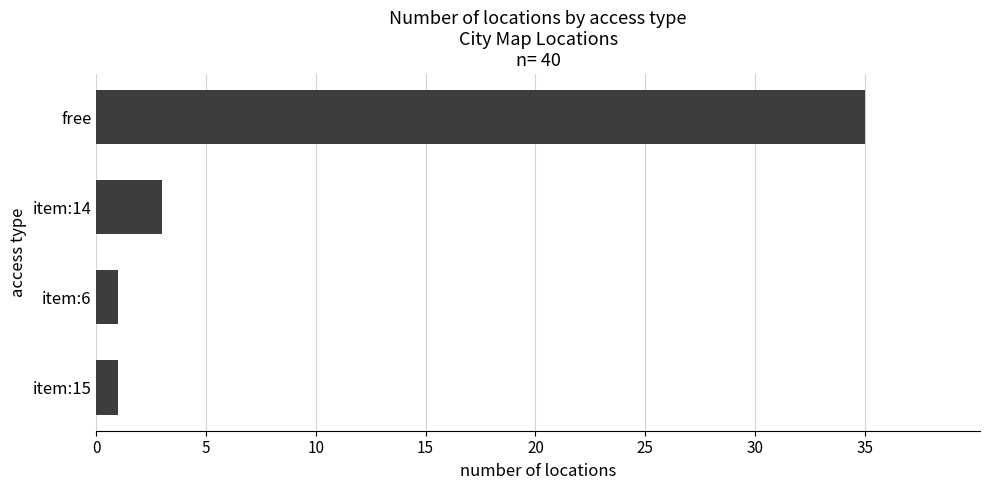

What is the average value?

10